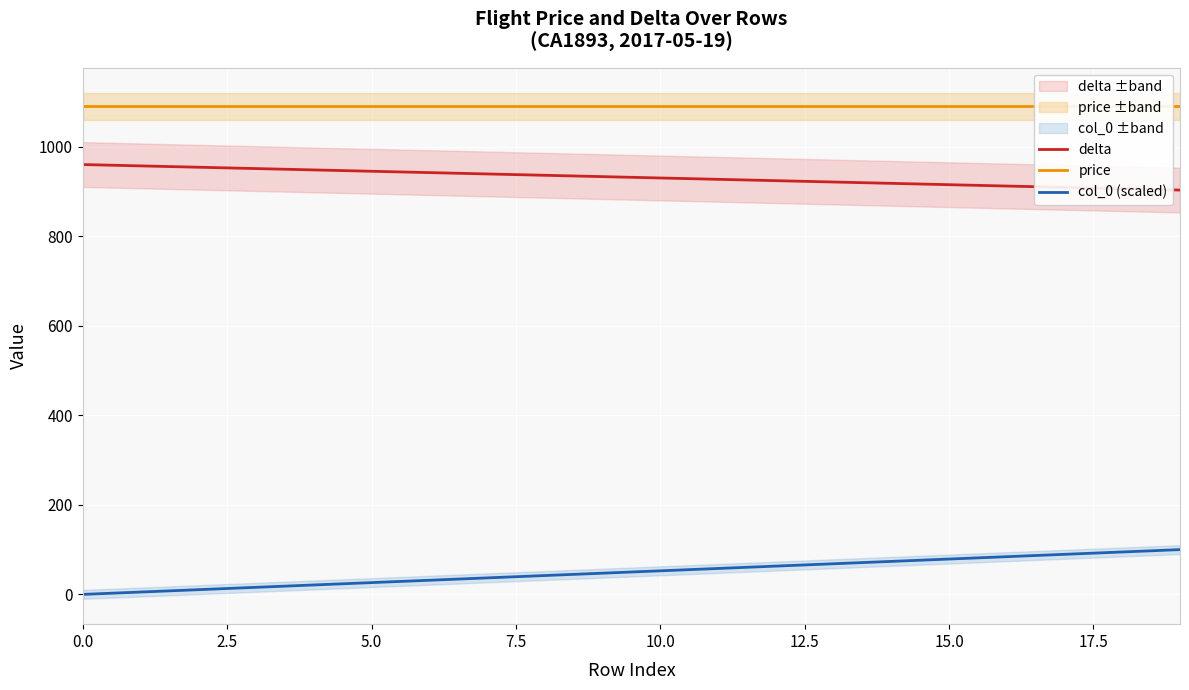

Reading right to left, list all the values displayed in this chart.

delta: 903.0	906.0	909.0	912.0	915.0	918.0	921.0	924.0	927.0	930.0	933.0	936.0	939.0	942.0	945.0	948.0	951.0	954.0	957.0	960.0
price: 1090.0	1090.0	1090.0	1090.0	1090.0	1090.0	1090.0	1090.0	1090.0	1090.0	1090.0	1090.0	1090.0	1090.0	1090.0	1090.0	1090.0	1090.0	1090.0	1090.0
col_0 (scaled): 100.0	94.7	89.5	84.2	78.9	73.7	68.4	63.2	57.9	52.6	47.4	42.1	36.8	31.6	26.3	21.1	15.8	10.5	5.3	0.0